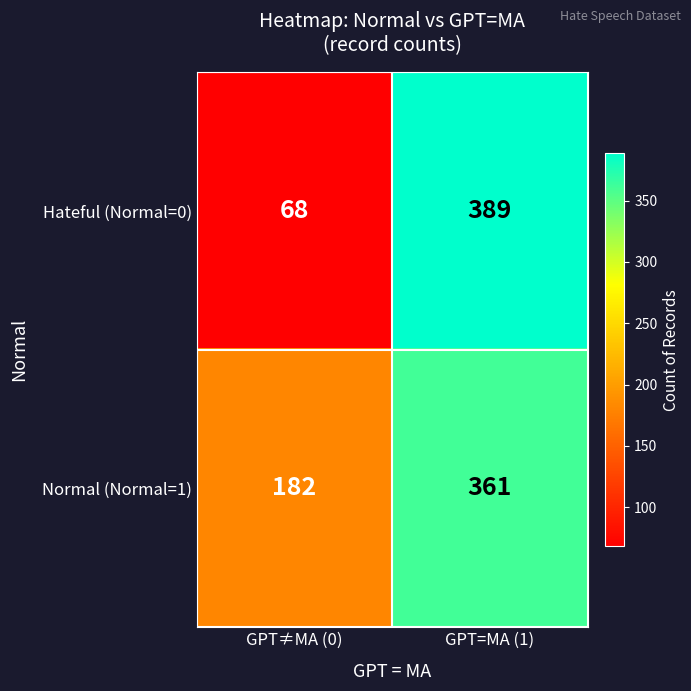

Reading left to right, list all the values displayed in this chart.

Hateful (Normal=0): 68	389
Normal (Normal=1): 182	361